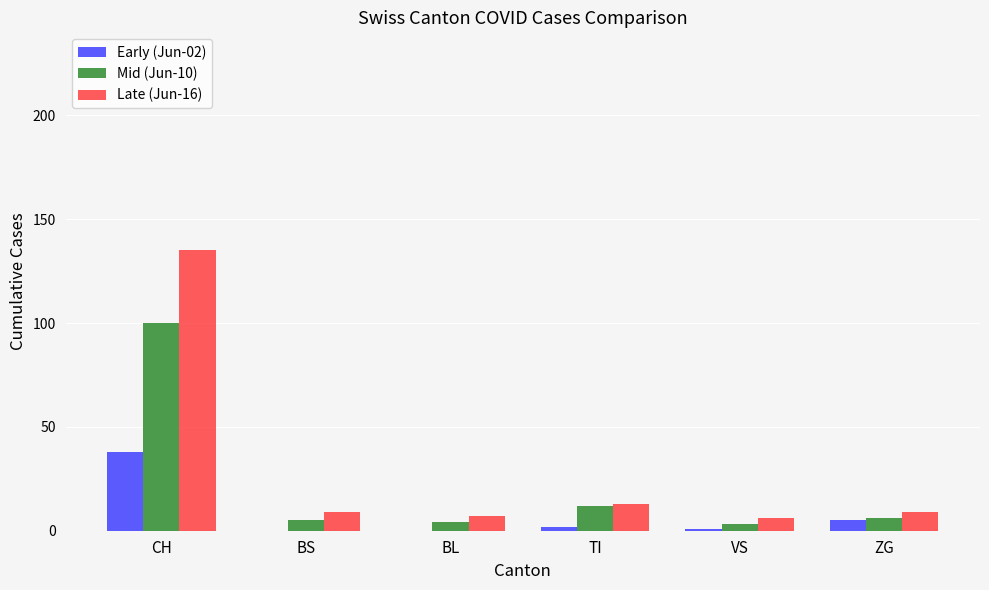

At which category is the sum across all series the highest?

CH